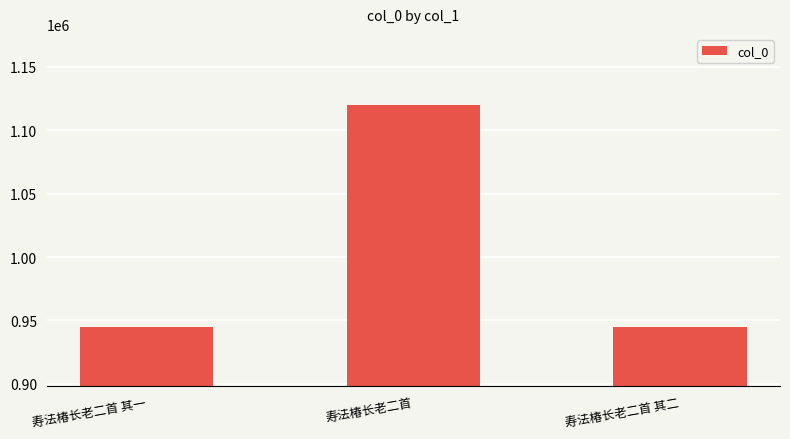

What is the label of the 2nd bar from the right?

寿法椿长老二首